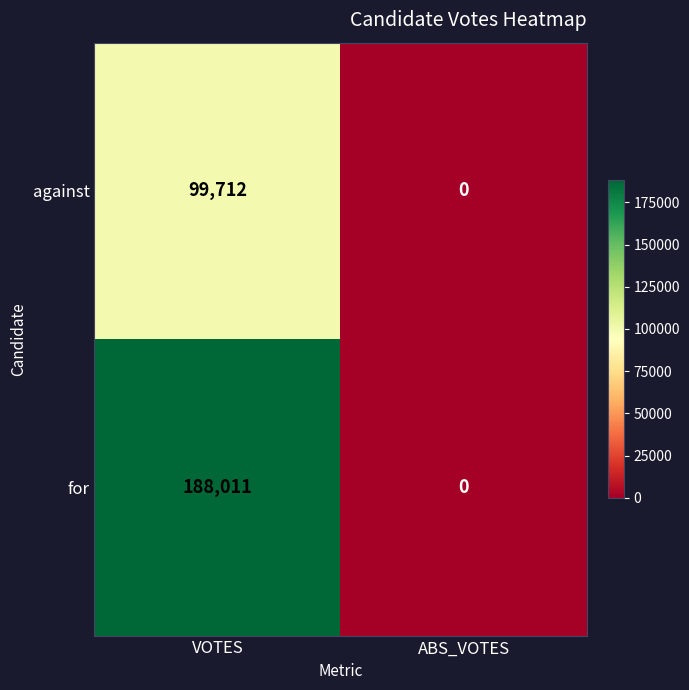

Read the against value at VOTES.

99712